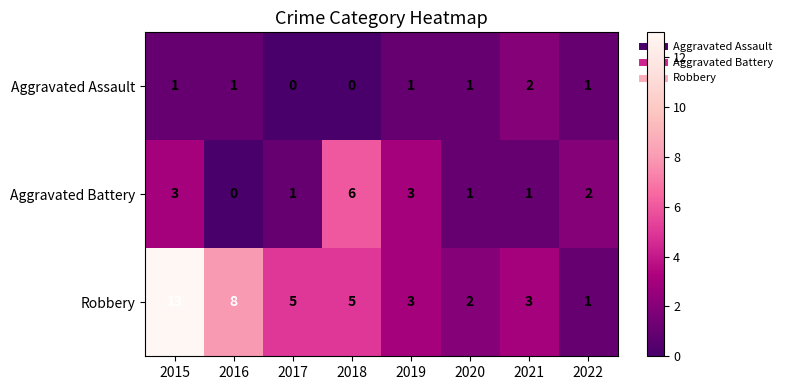

Rank the series by their maximum value, from lowest to highest.

Aggravated Assault, Aggravated Battery, Robbery